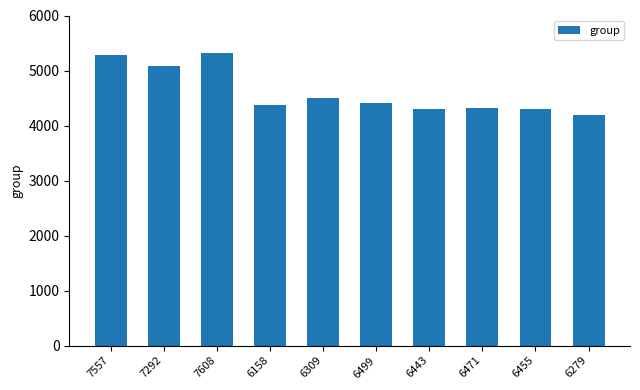

What is the value of the 6th bar from the left?

4413